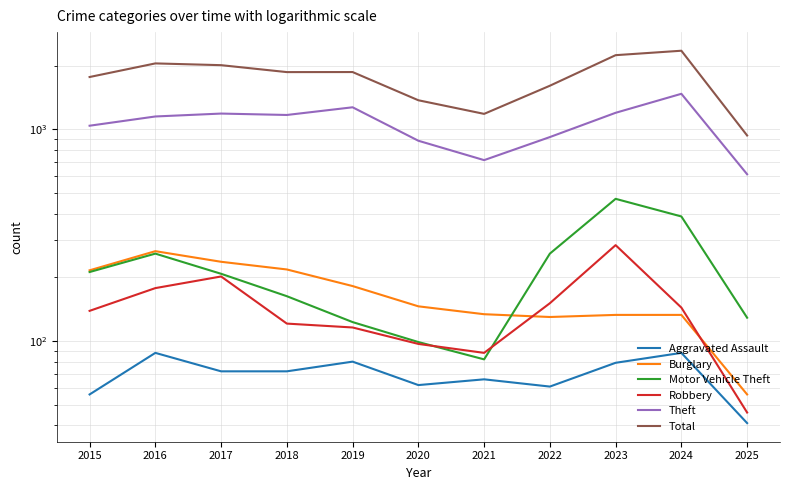

Is it true that Robbery equals 151 at 2022?

True